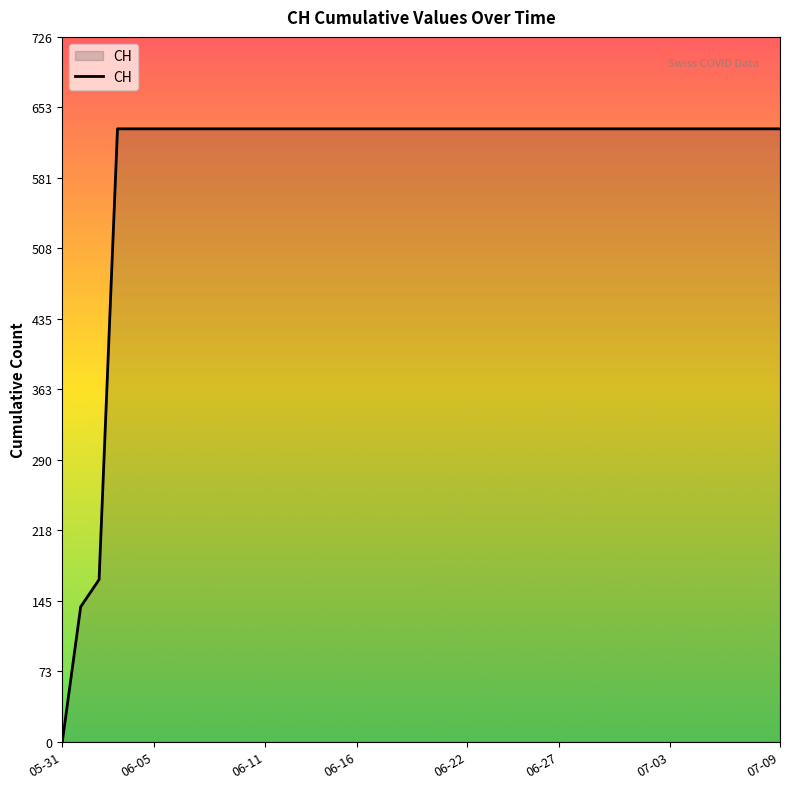

What is the greatest value displayed?

631